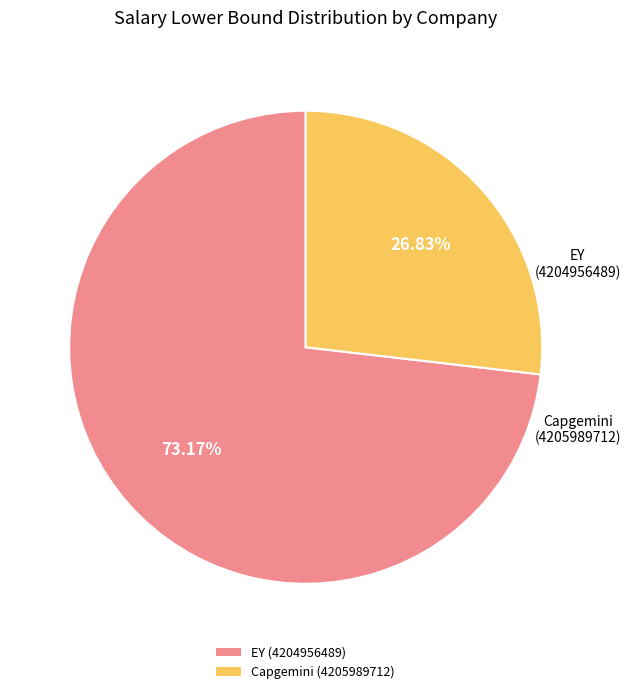

Does Capgemini (4205989712) account for over 50% of the chart?

No